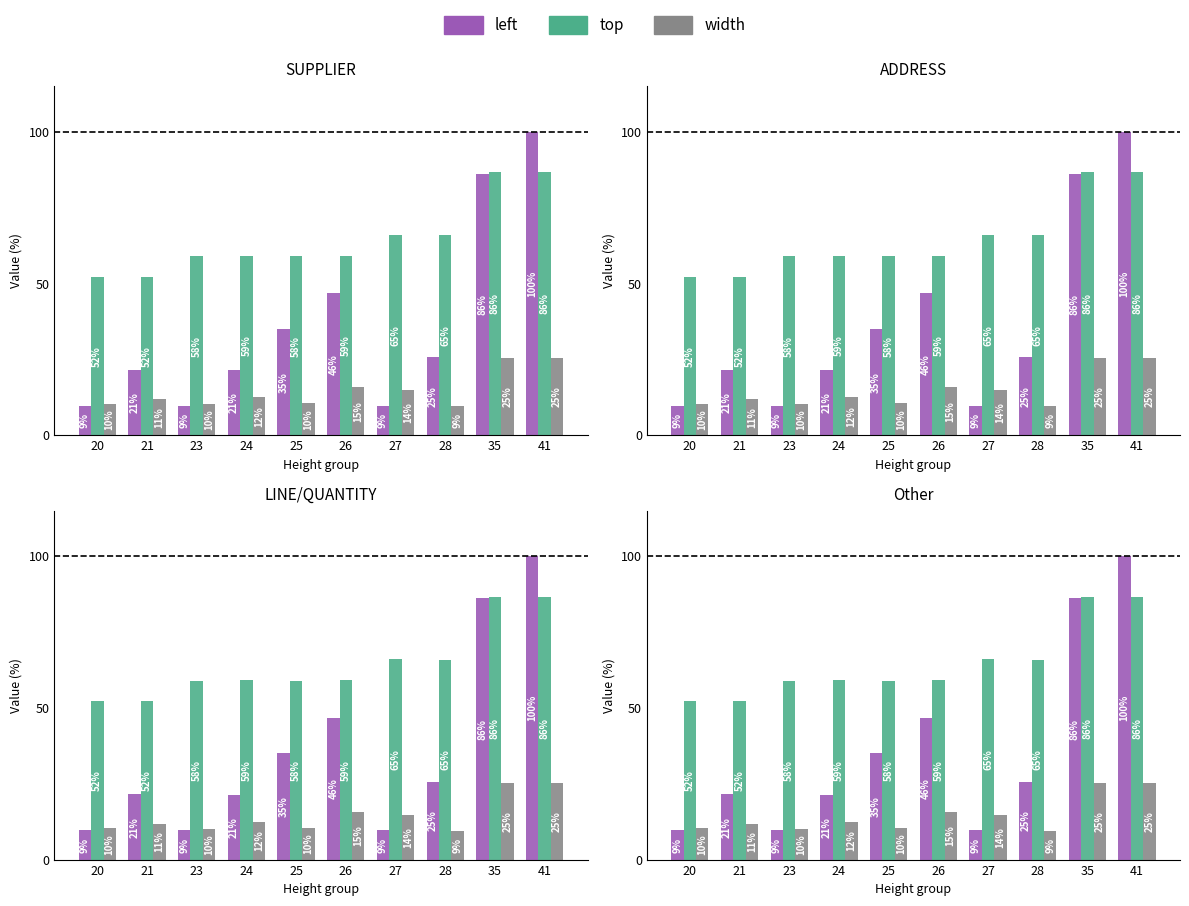

What are all the series names shown in the legend?

left, top, width